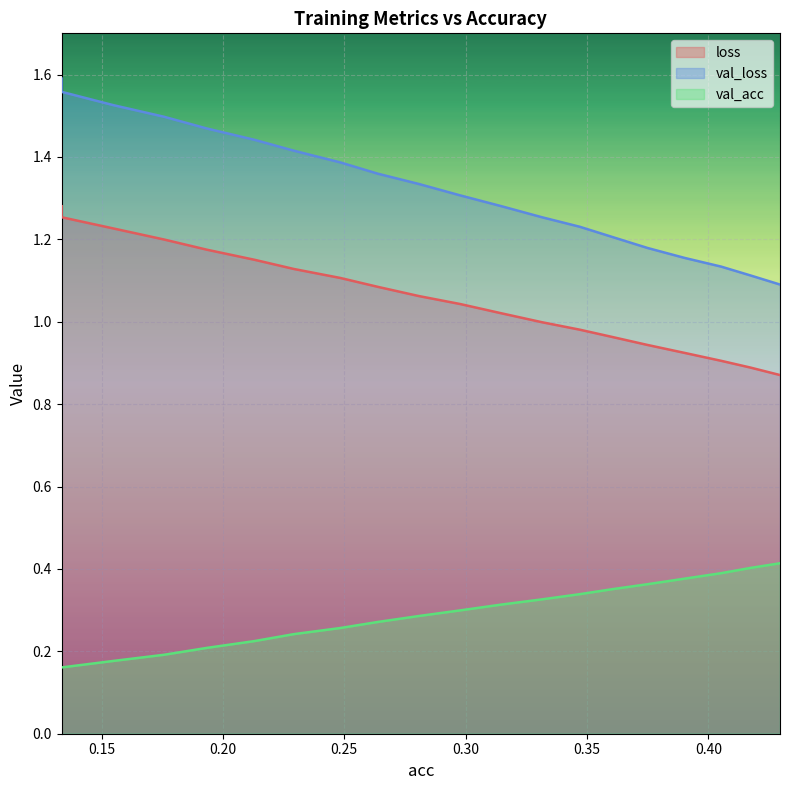

How many lines are shown in the chart?

3